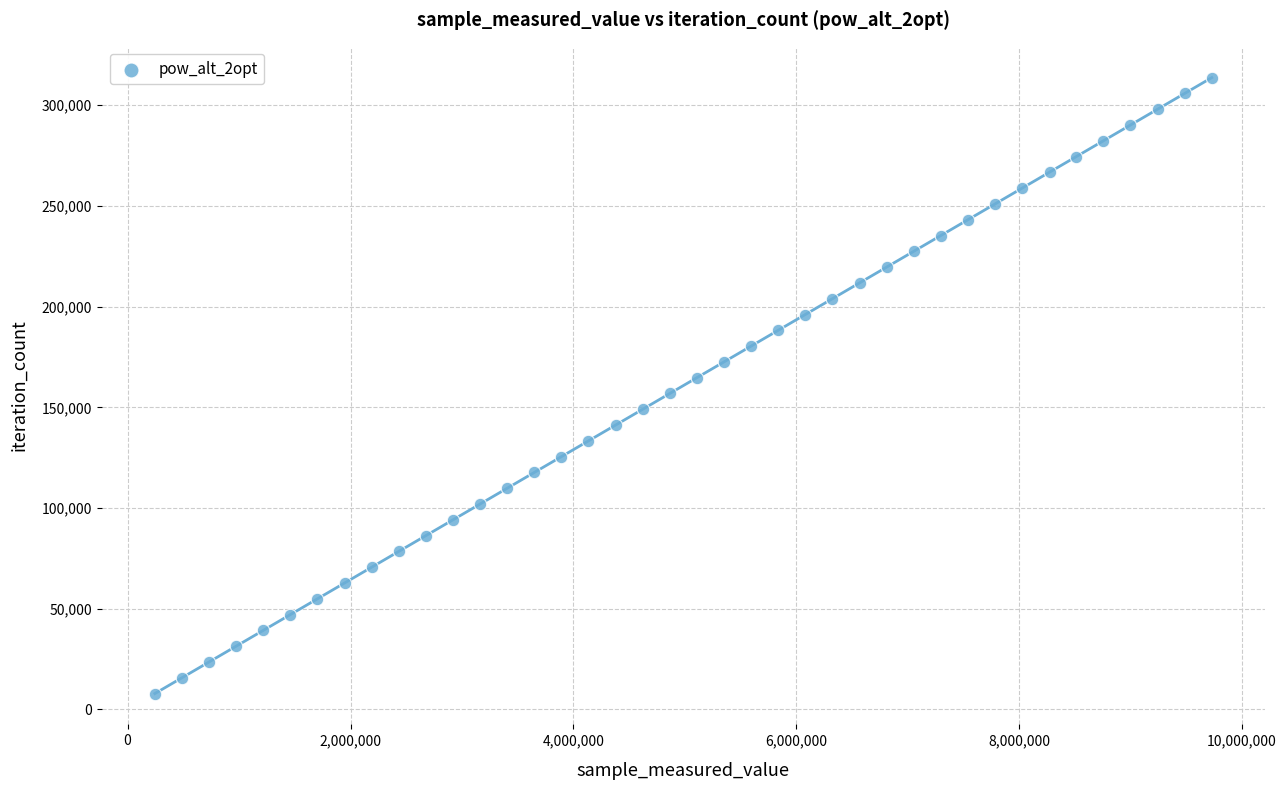

What is the range of X values (max minus min)?

9483396